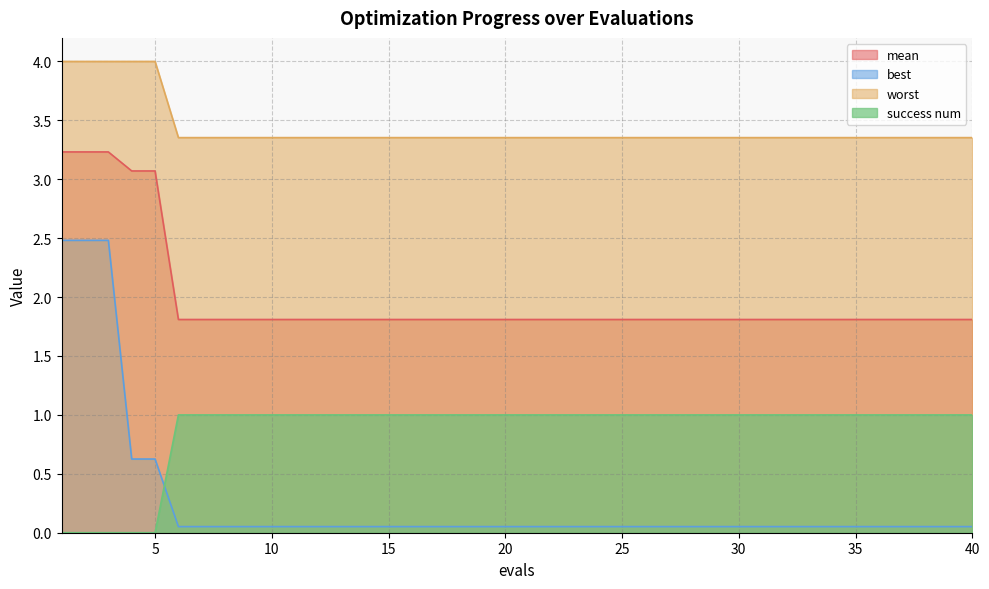

What is the difference between the highest and lowest values at 38?

3.3